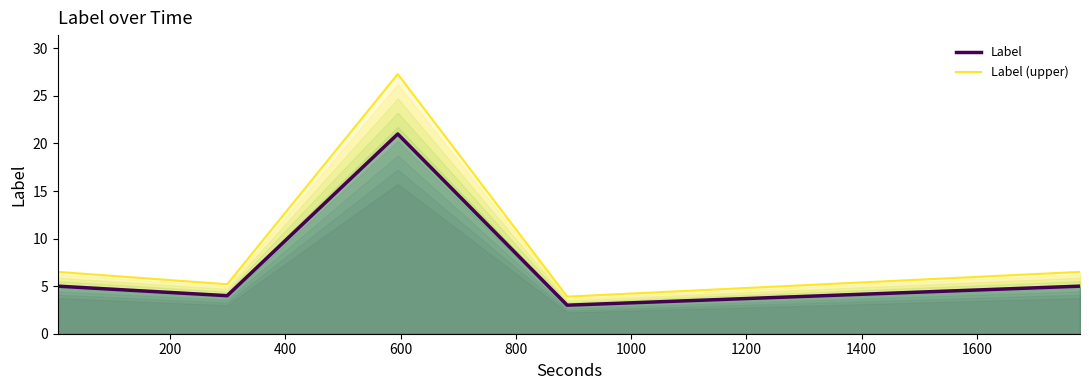

Is it true that Label (upper) equals 0.8 at 600?

False